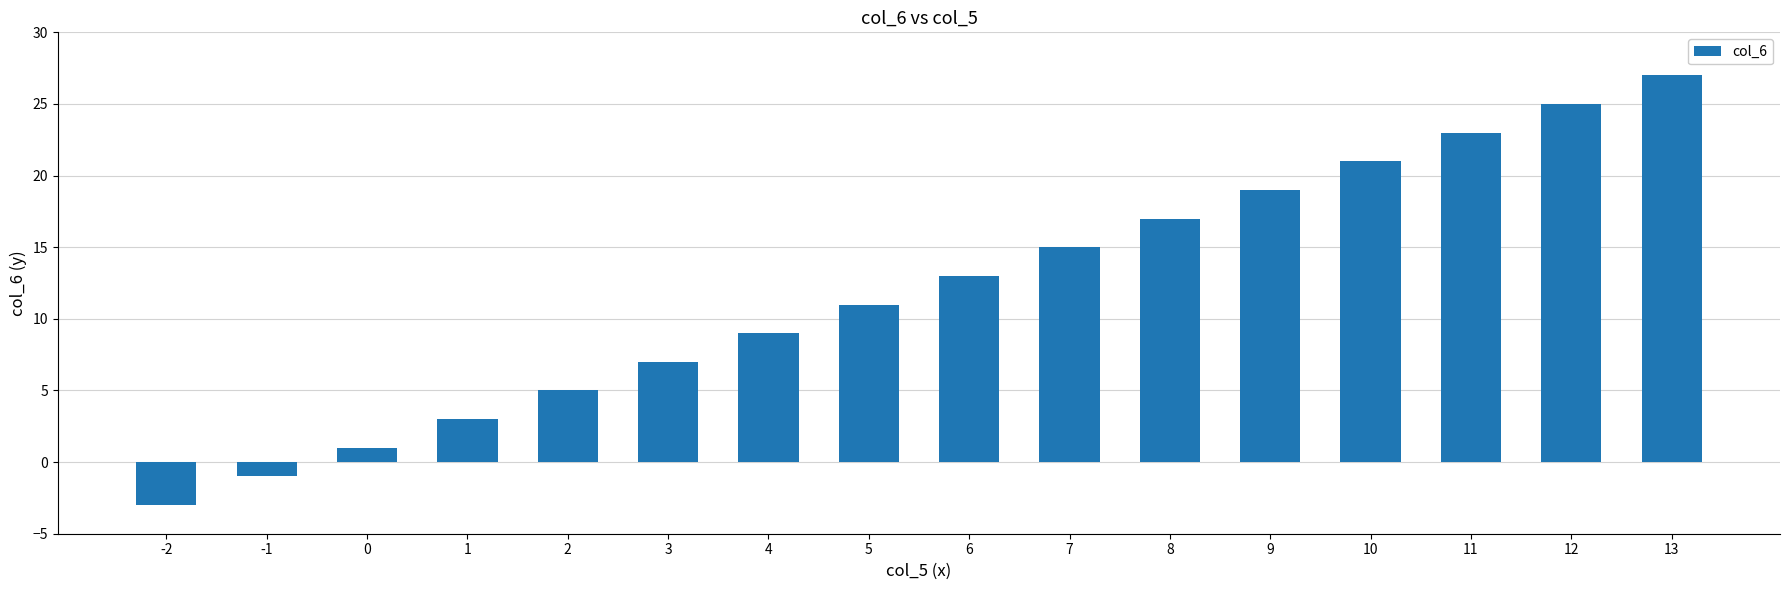

How many data points are less than 13?

8